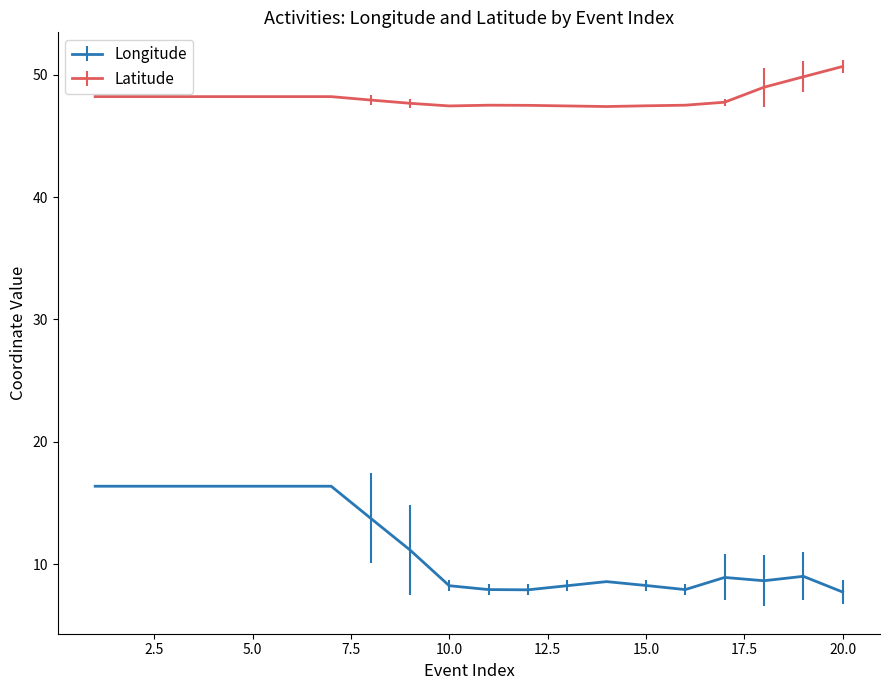

What is the maximum value for Latitude?

50.7